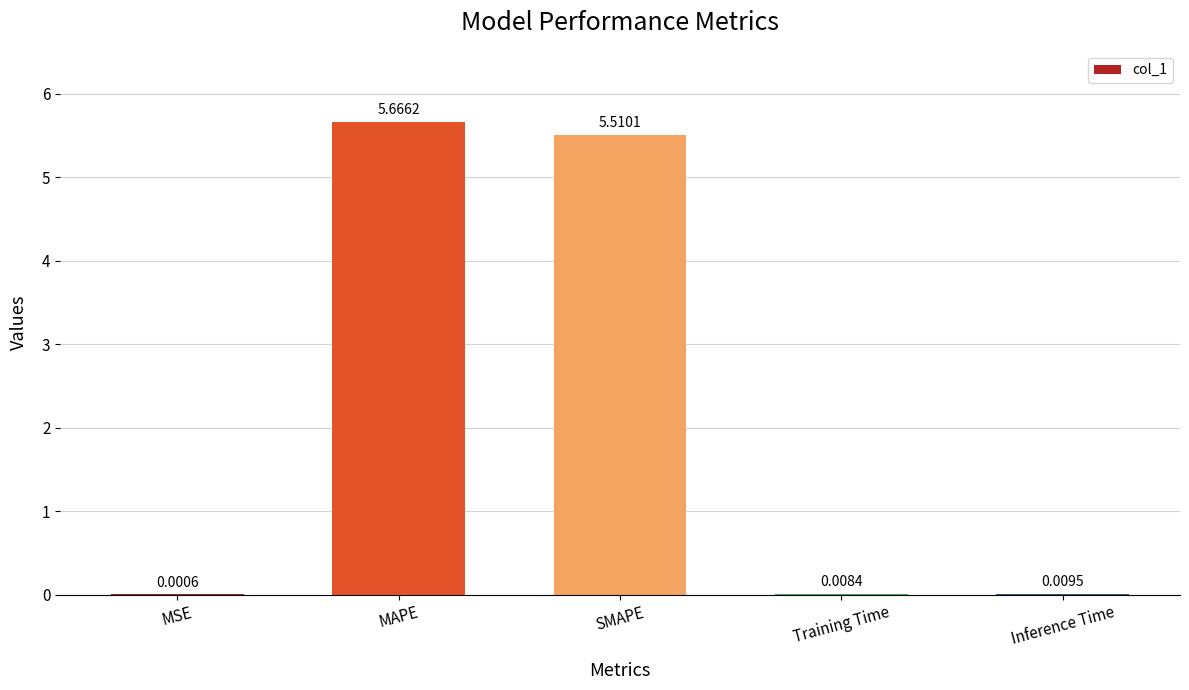

Which category has the highest value across all series?

MAPE